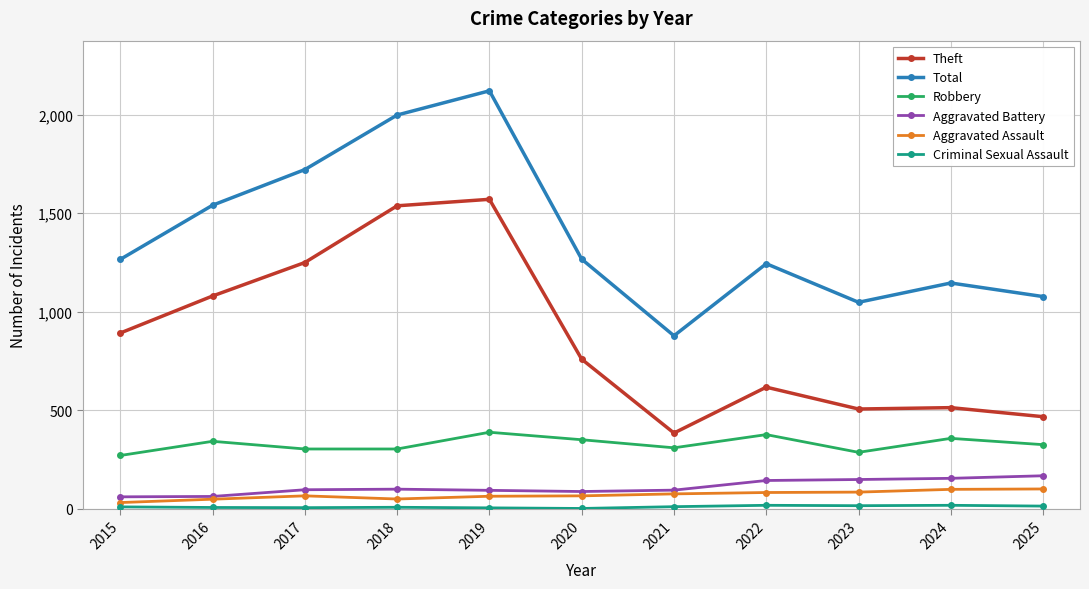

Which category has the highest value across all series?

2019